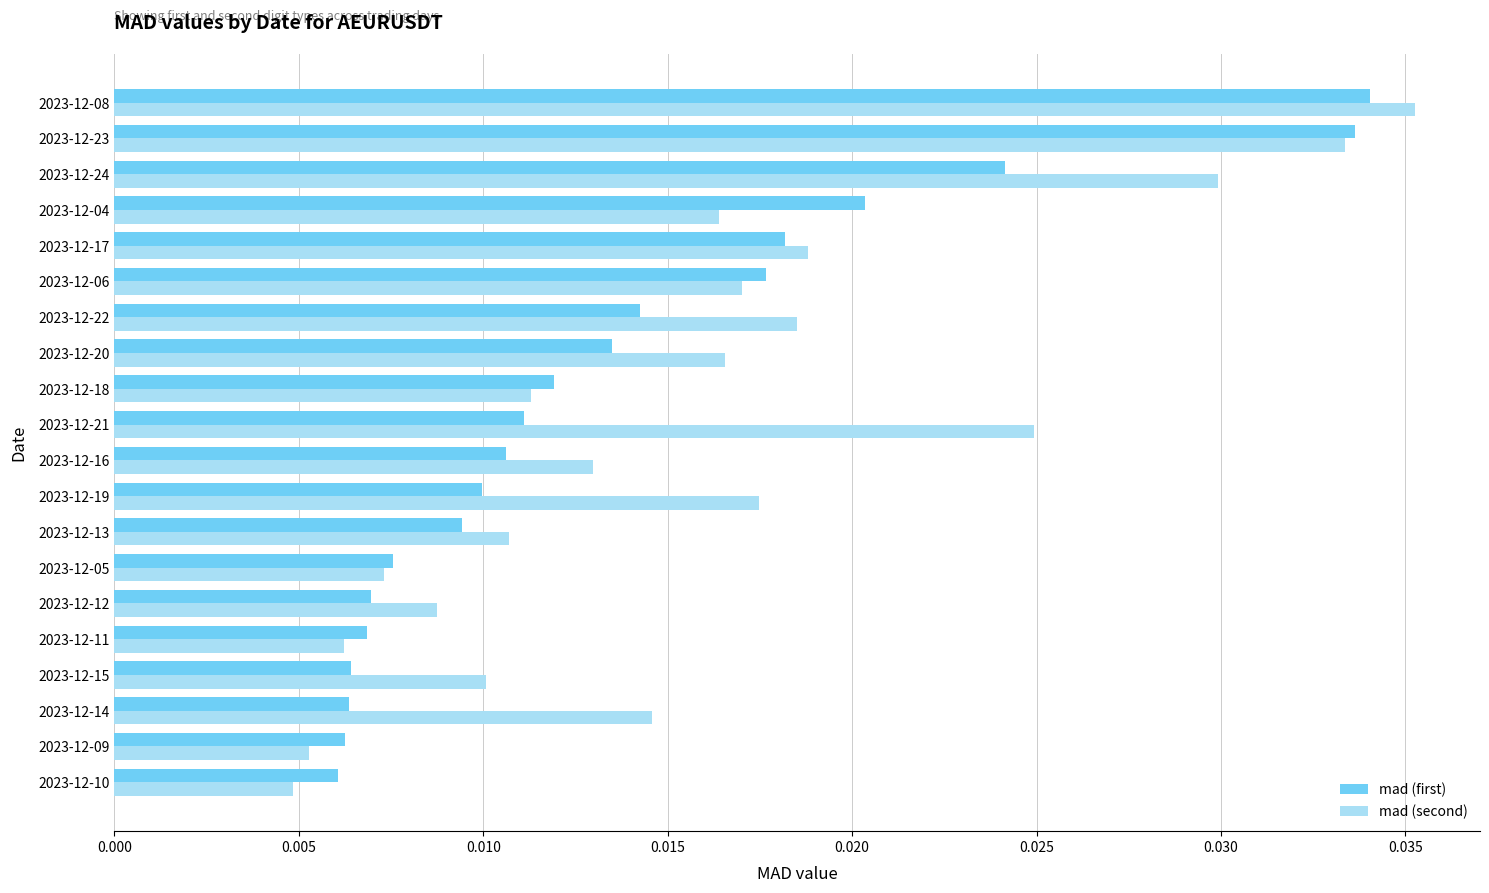

What are all the series names shown in the legend?

mad (first), mad (second)